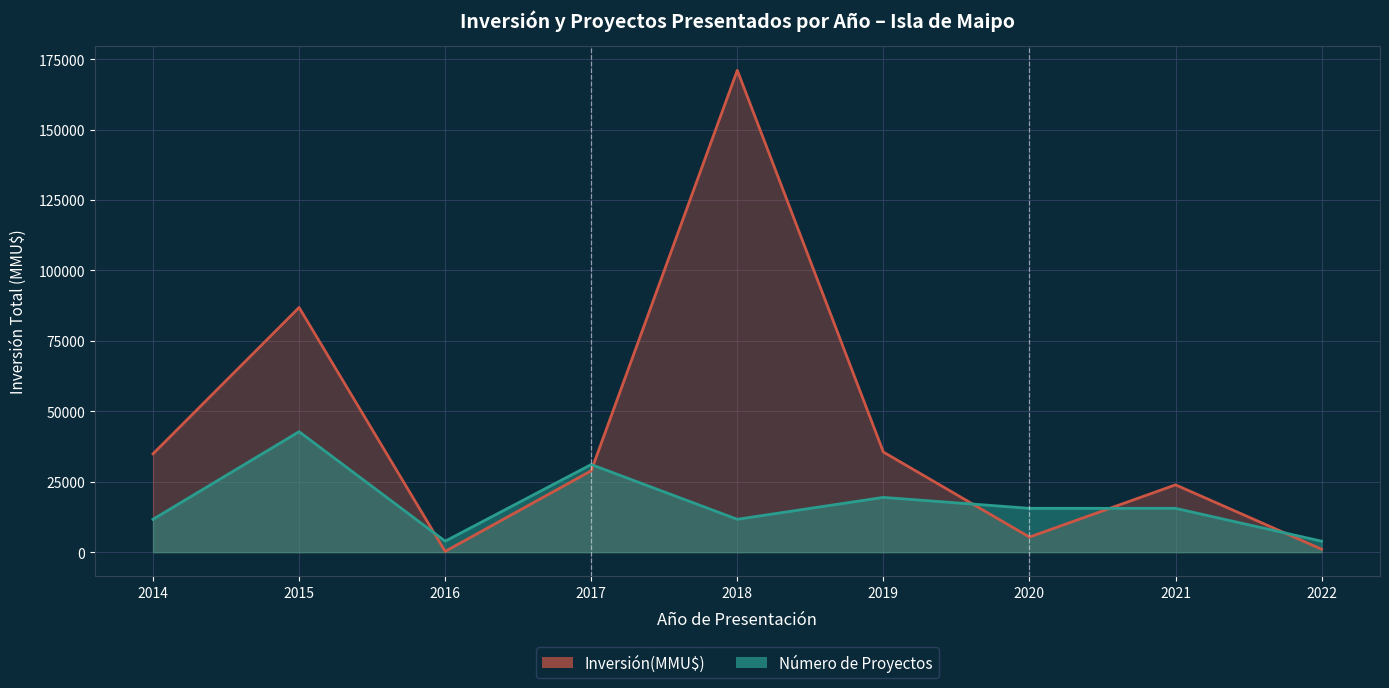

What is the sum of the Inversión(MMU$) values at 2022 and 2016?

1313.0